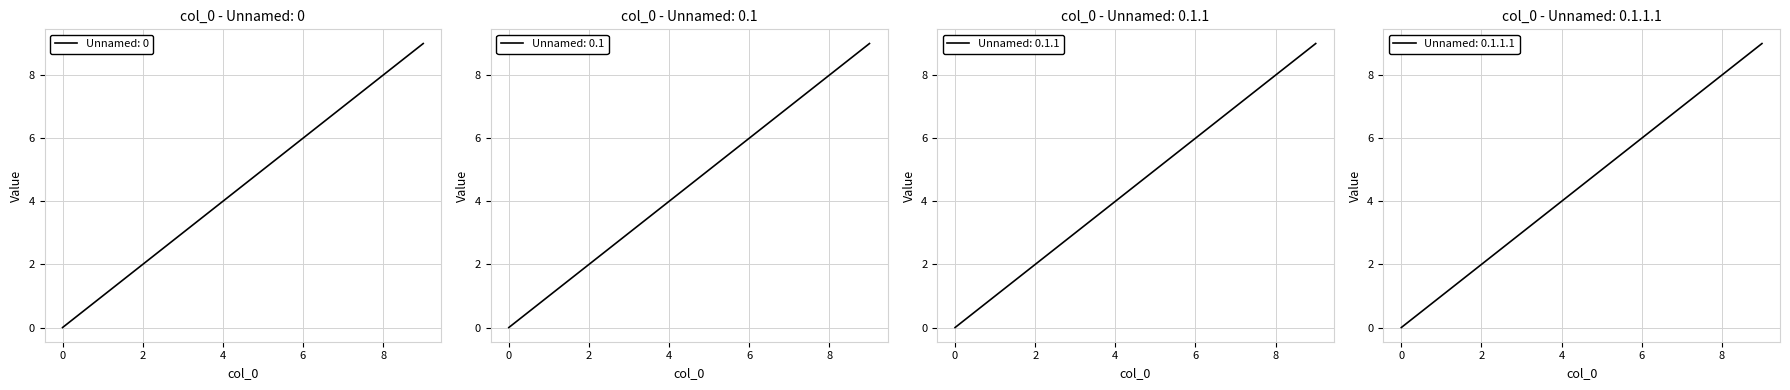

True or false: Unnamed: 0.1.1.1 has a value of 1 at 2.

False